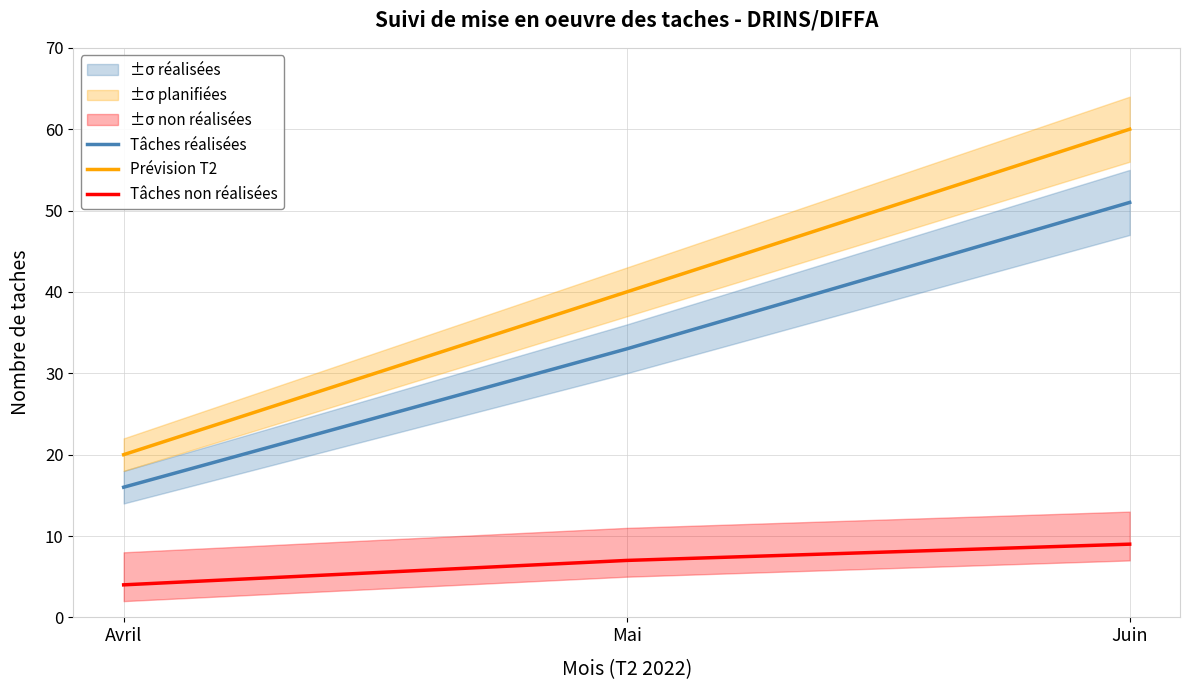

What is the value of the Tâches non réalisées point at the 1st from the left?

4